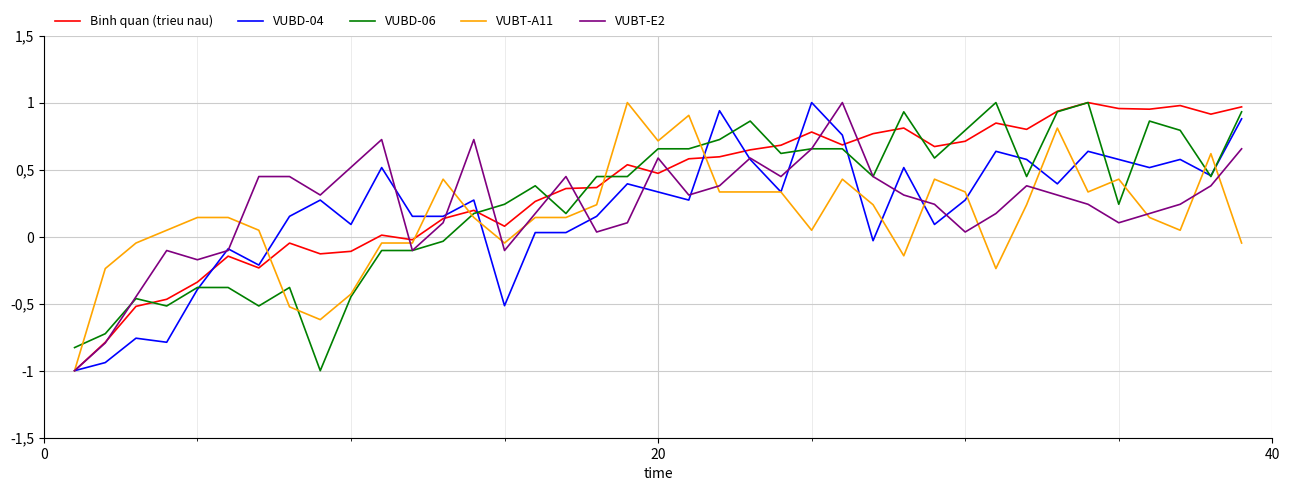

Reading left to right, transcribe all the data shown in this chart.

Binh quan (trieu nau): -1.0	-0.8	-0.5	-0.5	-0.3	-0.1	-0.2	-0.0	-0.1	-0.1	0.0	-0.0	0.1	0.2	0.1	0.3	0.4	0.4	0.5	0.5	0.6	0.6	0.6	0.7	0.8	0.7	0.8	0.8	0.7	0.7	0.8	0.8	0.9	1.0	1.0	1.0	1.0	0.9	1.0
VUBD-04: -1.0	-0.9	-0.8	-0.8	-0.4	-0.1	-0.2	0.2	0.3	0.1	0.5	0.2	0.2	0.3	-0.5	0.0	0.0	0.2	0.4	0.3	0.3	0.9	0.6	0.3	1.0	0.8	-0.0	0.5	0.1	0.3	0.6	0.6	0.4	0.6	0.6	0.5	0.6	0.5	0.9
VUBD-06: -0.8	-0.7	-0.5	-0.5	-0.4	-0.4	-0.5	-0.4	-1.0	-0.4	-0.1	-0.1	-0.0	0.2	0.2	0.4	0.2	0.4	0.4	0.7	0.7	0.7	0.9	0.6	0.7	0.7	0.4	0.9	0.6	0.8	1.0	0.4	0.9	1.0	0.2	0.9	0.8	0.4	0.9
VUBT-A11: -1.0	-0.2	-0.0	0.0	0.1	0.1	0.0	-0.5	-0.6	-0.4	-0.0	-0.0	0.4	0.1	-0.0	0.1	0.1	0.2	1.0	0.7	0.9	0.3	0.3	0.3	0.0	0.4	0.2	-0.1	0.4	0.3	-0.2	0.2	0.8	0.3	0.4	0.1	0.0	0.6	-0.0
VUBT-E2: -1.0	-0.8	-0.4	-0.1	-0.2	-0.1	0.4	0.4	0.3	0.5	0.7	-0.1	0.1	0.7	-0.1	0.2	0.4	0.0	0.1	0.6	0.3	0.4	0.6	0.4	0.7	1.0	0.4	0.3	0.2	0.0	0.2	0.4	0.3	0.2	0.1	0.2	0.2	0.4	0.7